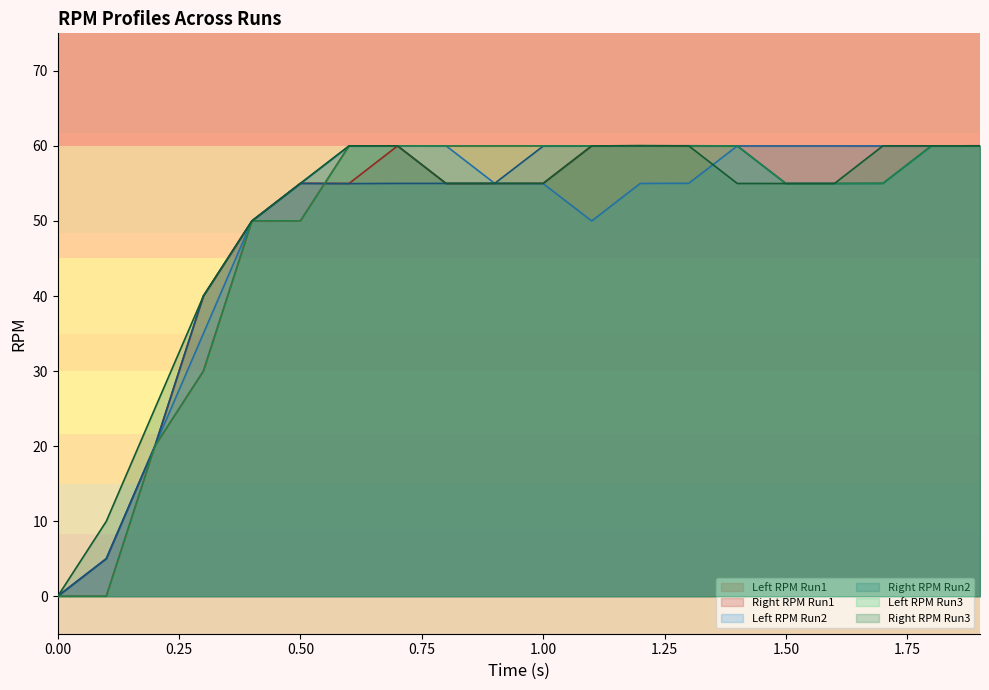

What is the total value across all series at 0.50?

320.1